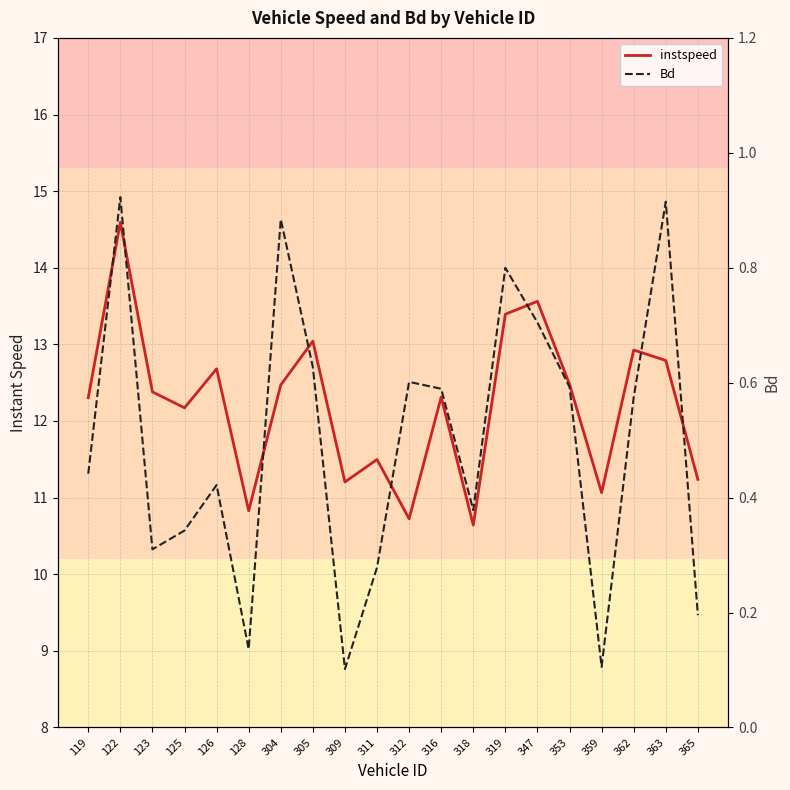

At which category is the sum across all series the highest?

122